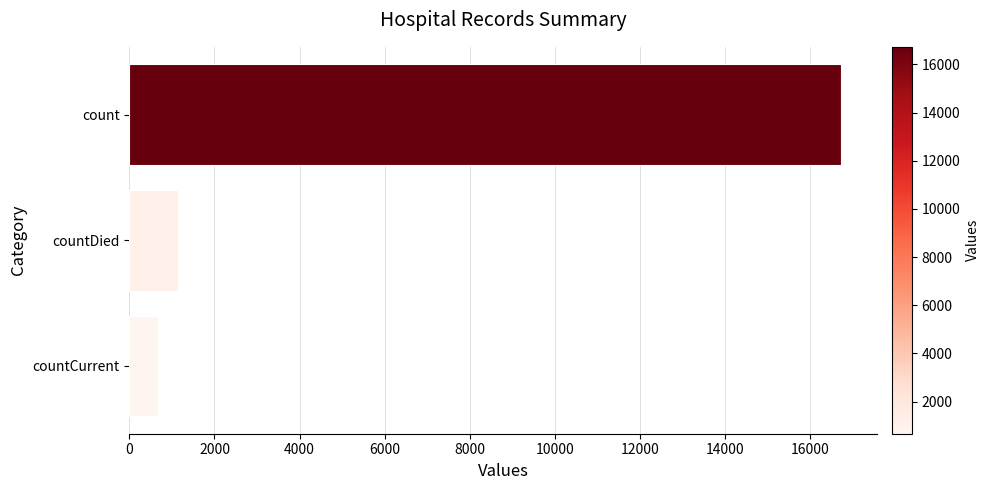

The value at count is 23343. True or false?

False